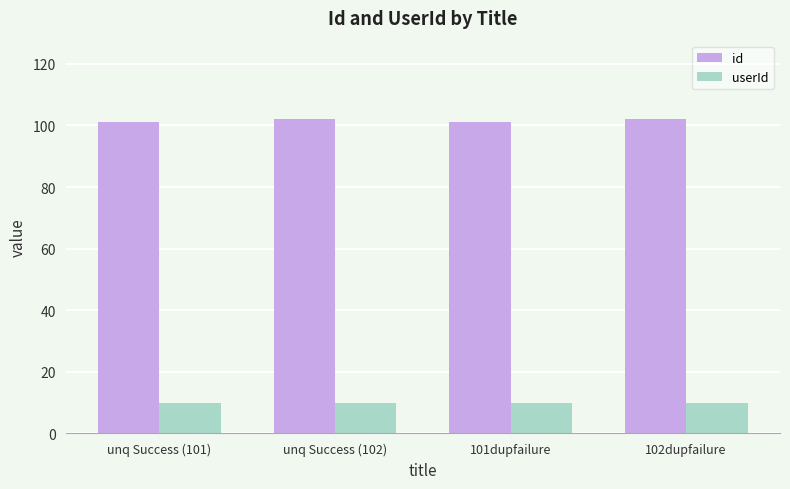

Rank the series by their average value, from lowest to highest.

userId, id